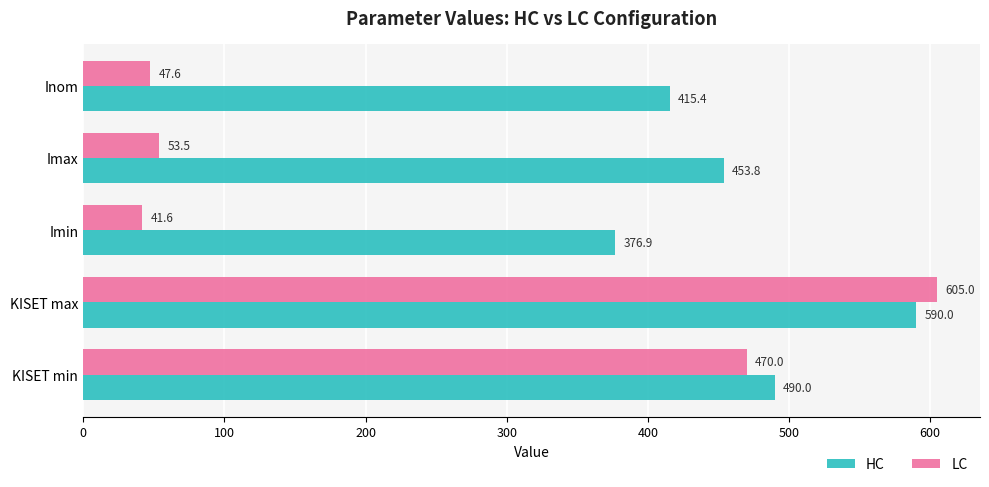

The value of LC at KISET min is 178.4. True or false?

False